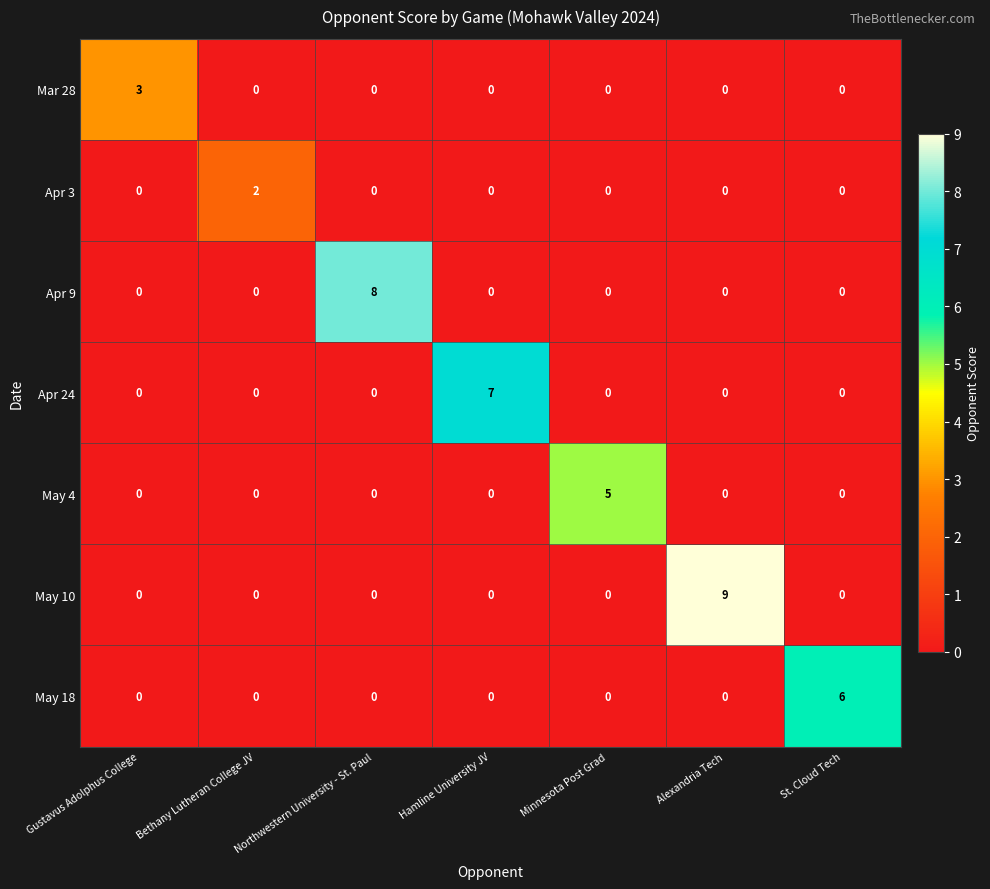

The Apr 9 series shows 4 at Hamline University JV. True or false?

False